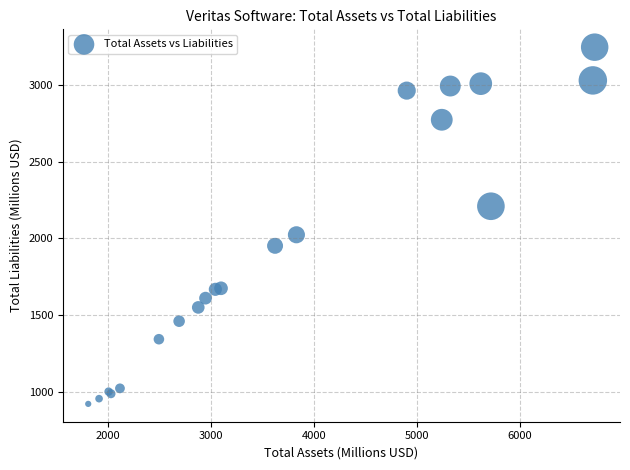

What Y value in the scatter plot is closest to 2083?

2023.1